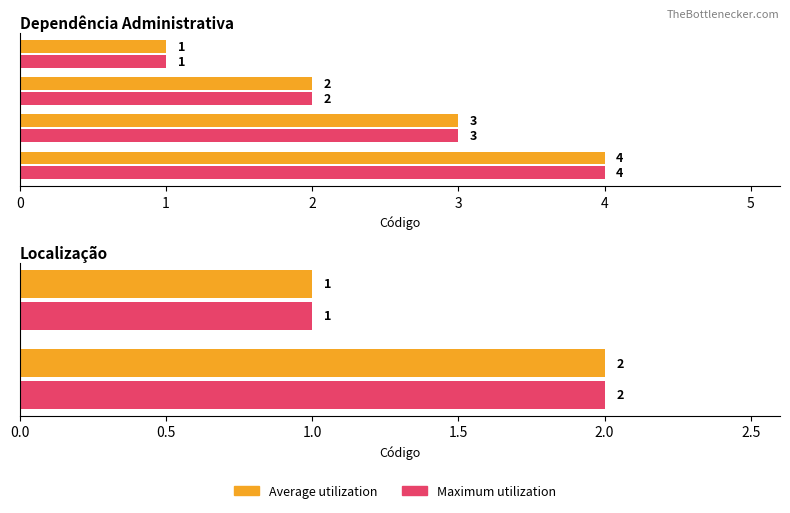

How many Maximum utilization values are between 1 and 2?

2